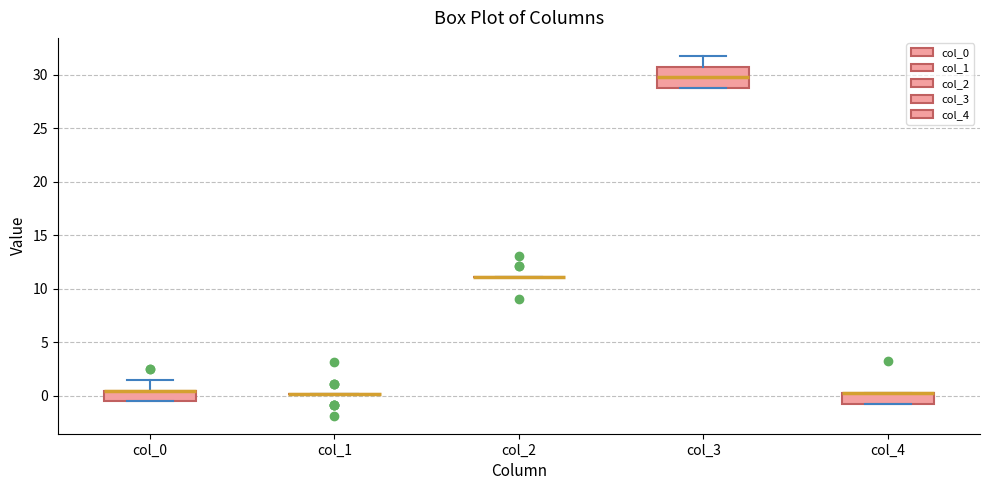

Reading left to right, transcribe this box plot: for each box, give where its median line is, the range the box spans, and where its two whiskers end, as read against the y-axis. The values are not printed on the chart, so give them approximately, as read against the axis.

col_0: median 0.5 (drawn on the box's upper edge), box -0.5 to 0.5, whiskers -0.5 to 1.5
col_1: box collapsed to a line at 0.0, whiskers 0.0 to 0.0
col_2: box collapsed to a line at 11.0, whiskers 11.0 to 11.0
col_3: median 30.0, box 29.0 to 31.0, whiskers 29.0 to 32.0
col_4: median 0.0 (drawn on the box's upper edge), box -1.0 to 0.0, whiskers -1.0 to 0.0